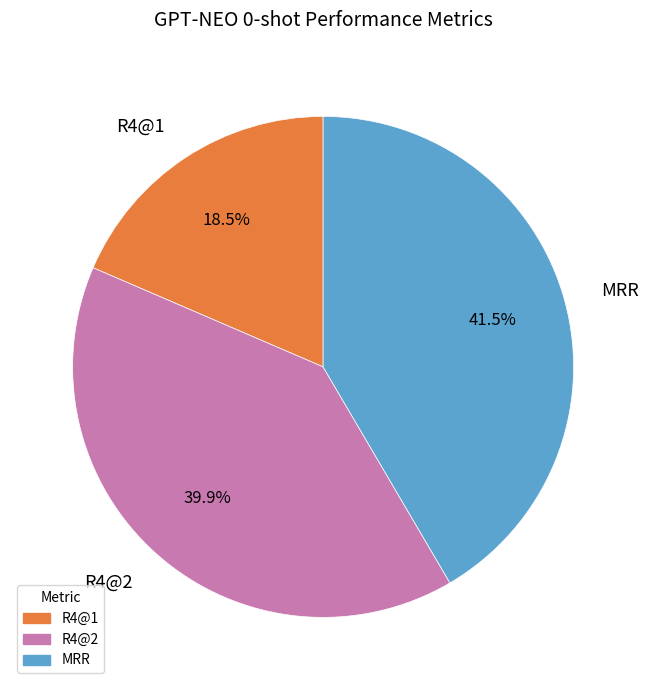

What percentage is the R4@2 slice, to the nearest percent?

40%